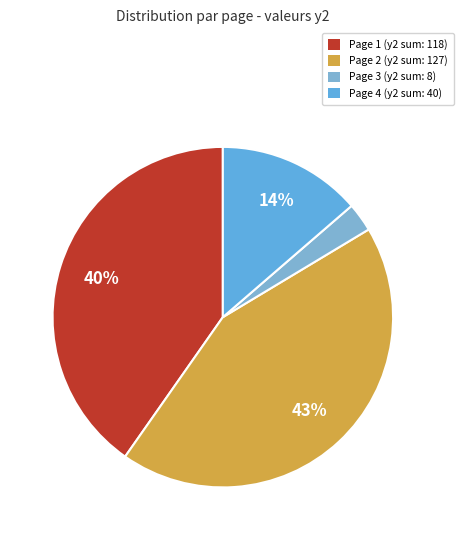

How many slices are in this pie chart?

4